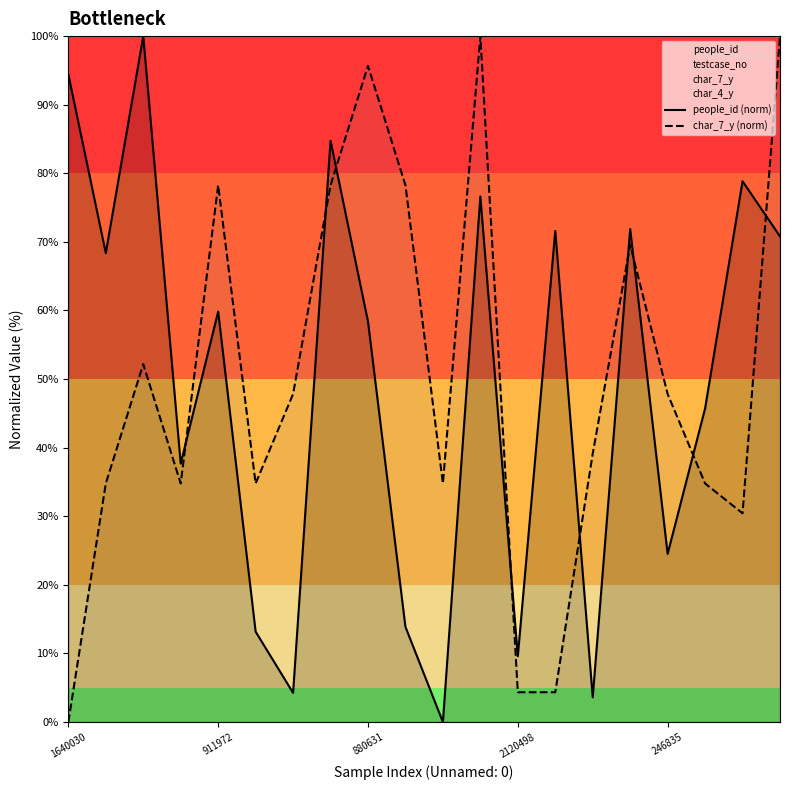

The people_id (norm) series shows 49.8 at 1640030. True or false?

False